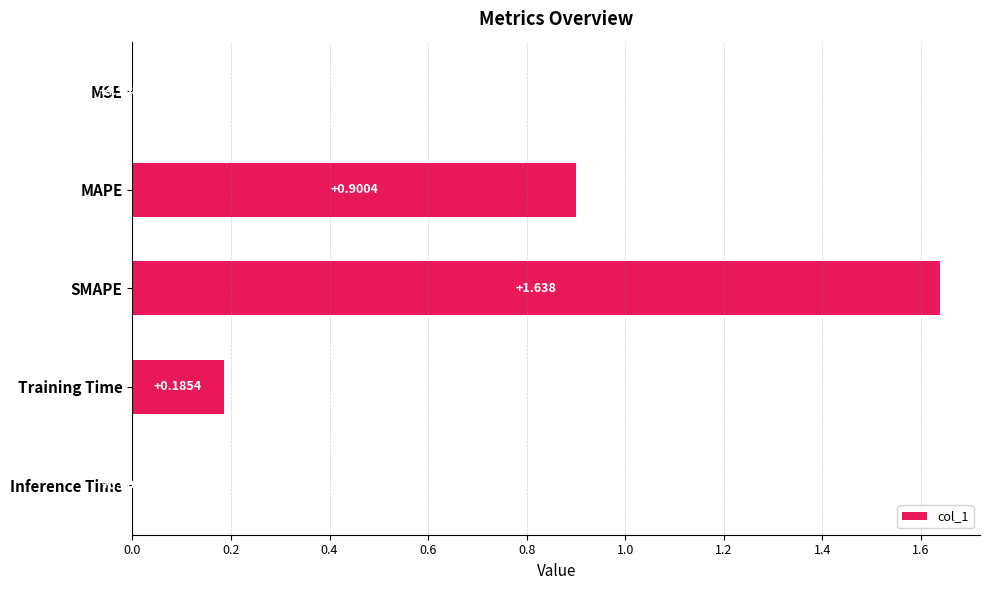

At which label is the value closest to 0?

MSE